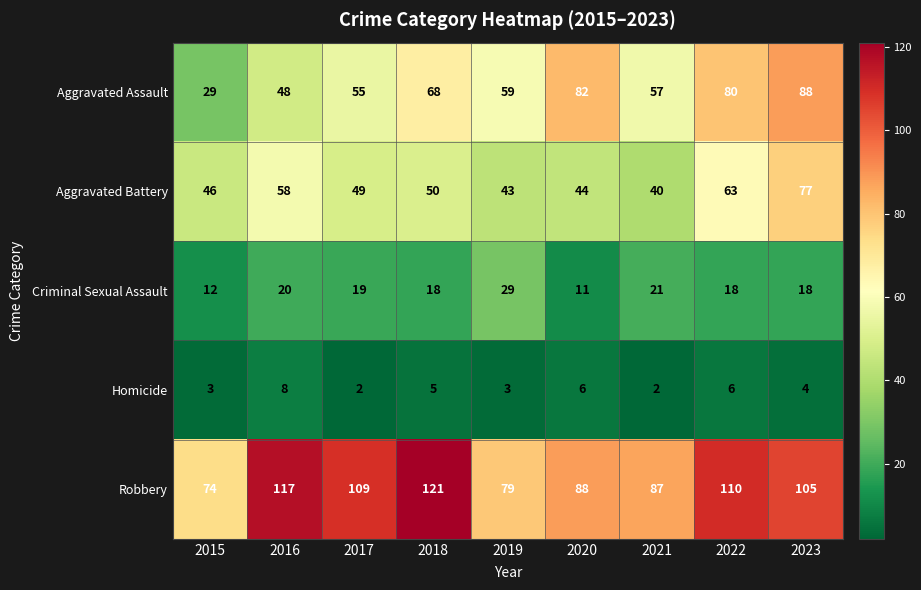

What is the difference between the maximum and minimum values in the Homicide series?

6